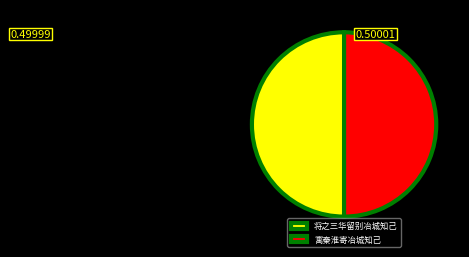

Is it true that 寓秦淮寄冶城知己 is 50% of the pie?

True